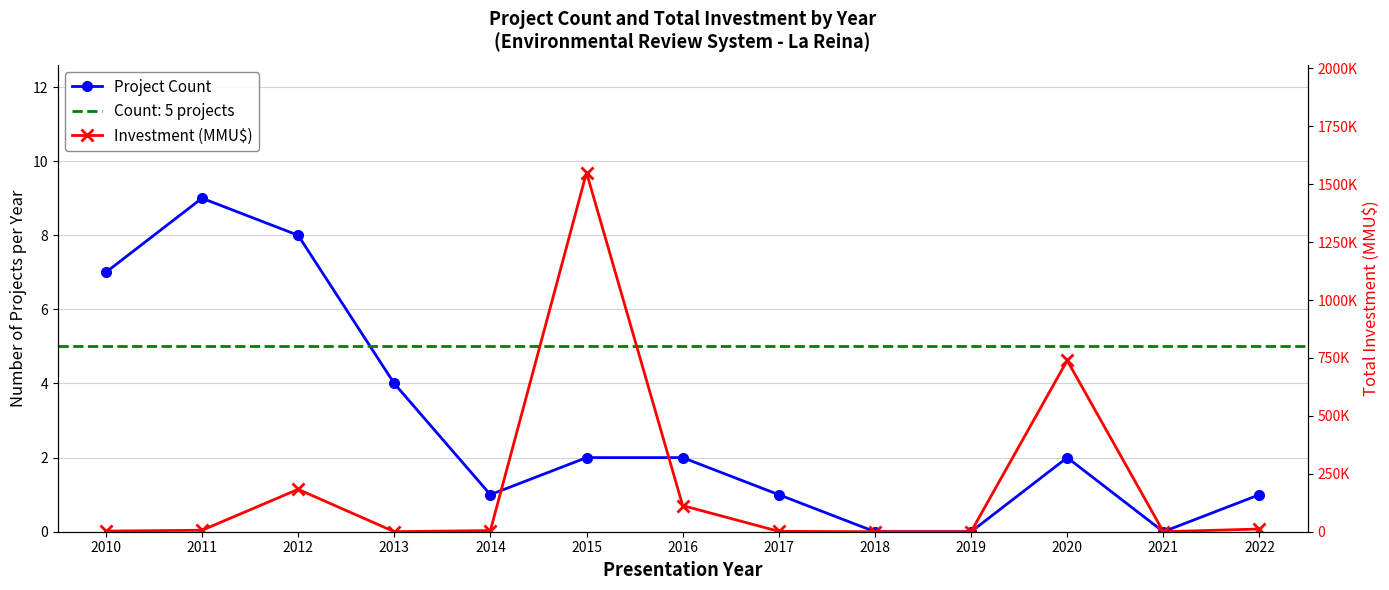

True or false: Investment (MMU$) has a value of 182900 at 2012.

True